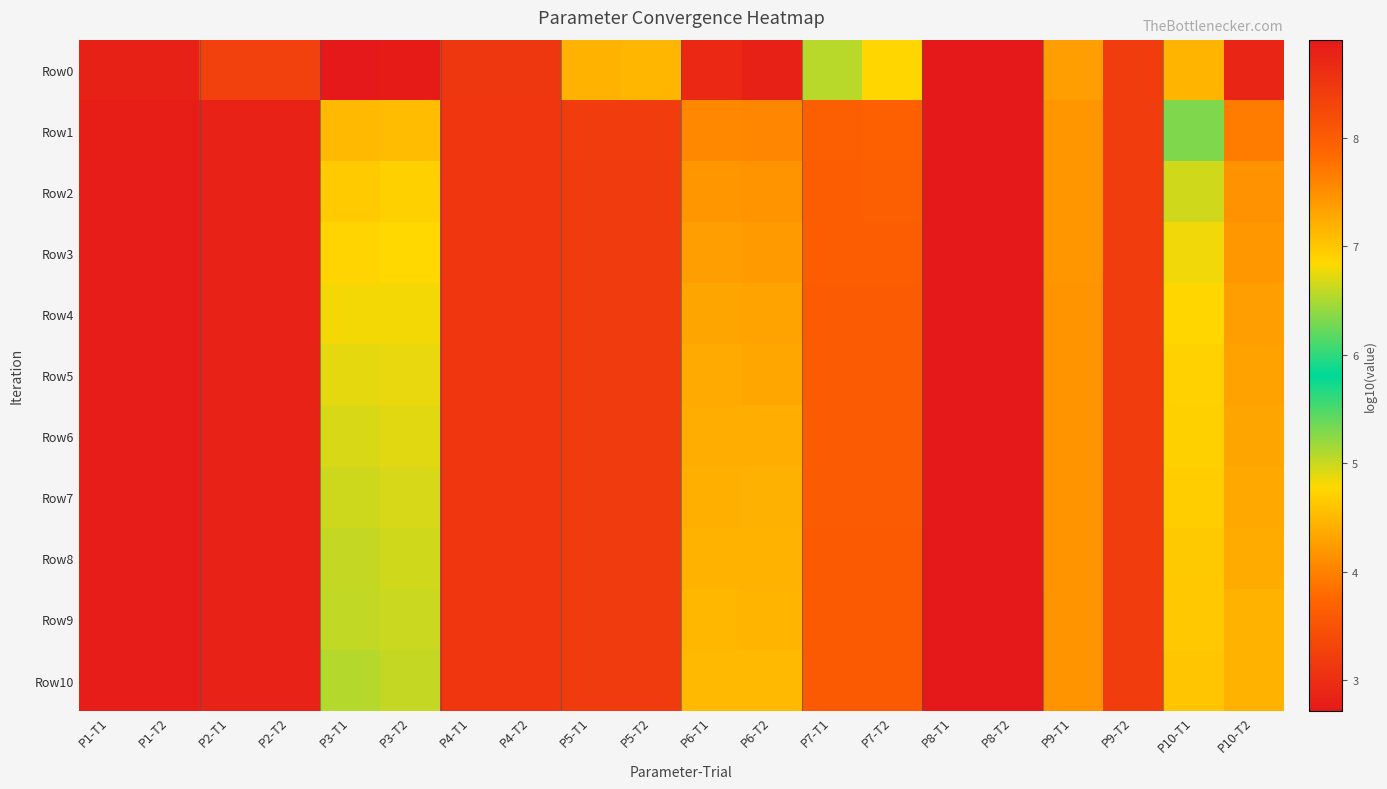

Rank the series at P4-T1 from highest to lowest value.

Row0, Row1, Row2, Row3, Row4, Row5, Row6, Row7, Row8, Row9, Row10